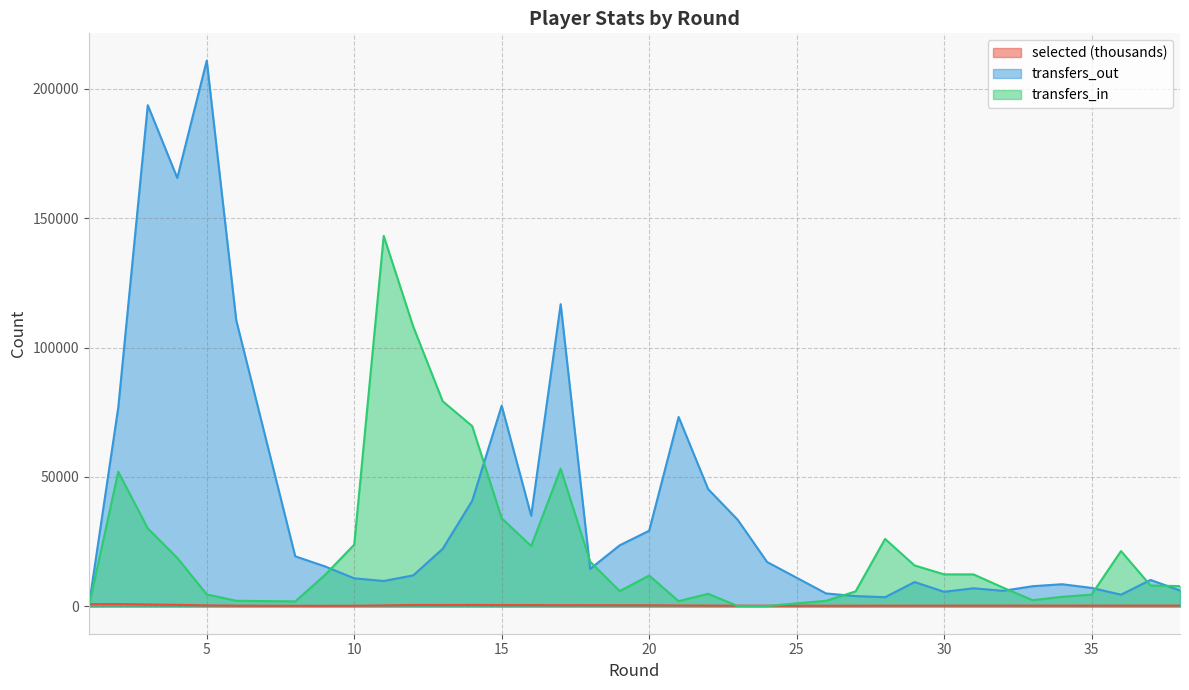

Reading left to right, list all the values displayed in this chart.

selected: 1=865.7	2=900.4	3=748.2	4=615.5	5=411.1	6=306.5	8=245.1	9=248.1	10=263.6	11=404.8	12=566.6	13=555.4	14=587.0	15=545.3	16=536.7	17=476.7	18=481.2	19=463.6	20=447.5	21=376.9	22=337.5	23=304.7	24=288.4	26=281.0	27=283.7	28=314.0	29=314.2	29=314.2	30=321.4	31=327.5	32=329.3	33=323.9	34=318.6	35=317.3	36=334.9	36=334.9	37=332.6	38=335.2
transfers_in: 1=0.0	2=52015.0	3=30163.0	4=18757.0	5=4641.0	6=2186.0	8=1940.0	9=12059.0	10=23852.0	11=143139.0	12=108131.0	13=79255.0	14=69655.0	15=34078.0	16=23332.0	17=53221.0	18=17304.0	19=5920.0	20=11947.0	21=2043.0	22=4881.0	23=180.0	24=163.0	26=2178.0	27=5801.0	28=26073.0	29=15828.0	29=15828.0	30=12396.0	31=12373.0	32=7264.0	33=2419.0	34=3713.0	35=4566.0	36=21392.0	36=21392.0	37=8092.0	38=7843.0
transfers_out: 1=0.0	2=76901.0	3=193641.0	4=165521.0	5=210844.0	6=110539.0	8=19358.0	9=15500.0	10=10868.0	11=9833.0	12=11991.0	13=22260.0	14=40819.0	15=77542.0	16=35033.0	17=116765.0	18=14489.0	19=23604.0	20=29242.0	21=73180.0	22=45323.0	23=33507.0	24=17158.0	26=5017.0	27=3998.0	28=3566.0	29=9426.0	29=9426.0	30=5661.0	31=7012.0	32=6033.0	33=7811.0	34=8580.0	35=7163.0	36=4546.0	36=4546.0	37=10235.0	38=6156.0